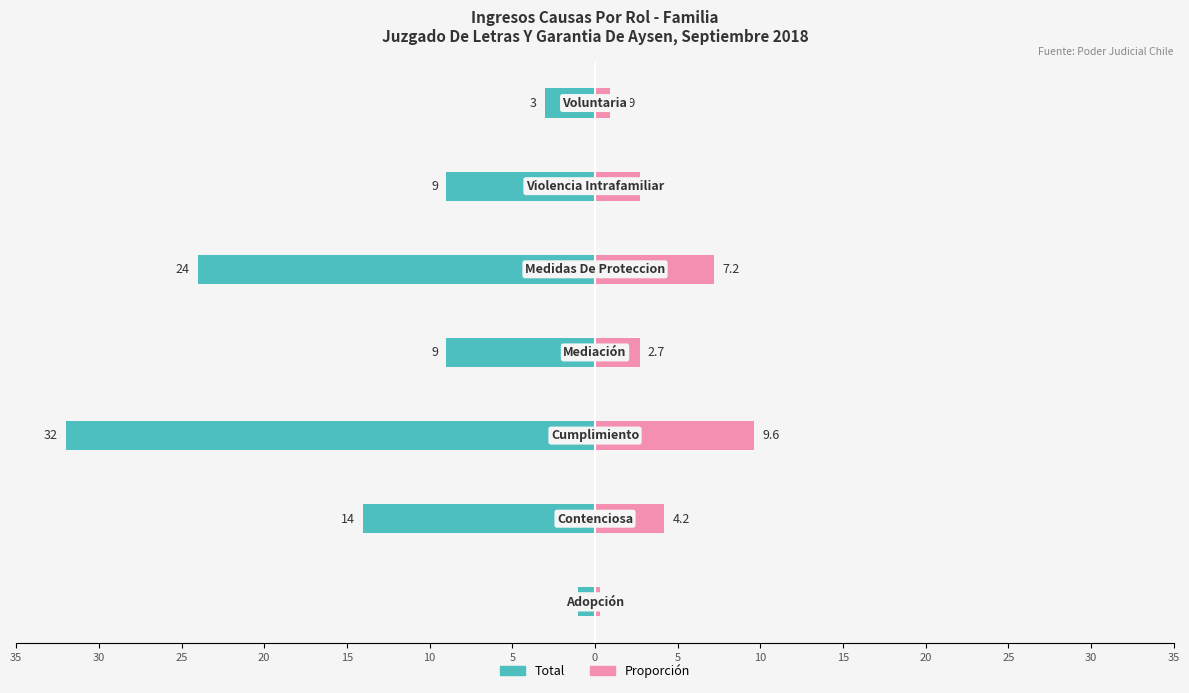

Reading left to right, list all the values displayed in this chart.

Total (izquierda): 35=-1.0	30=-14.0	25=-32.0	20=-9.0	15=-24.0	10=-9.0	5=-3.0
Proporción (derecha): 35=0.3	30=4.2	25=9.6	20=2.7	15=7.2	10=2.7	5=0.9